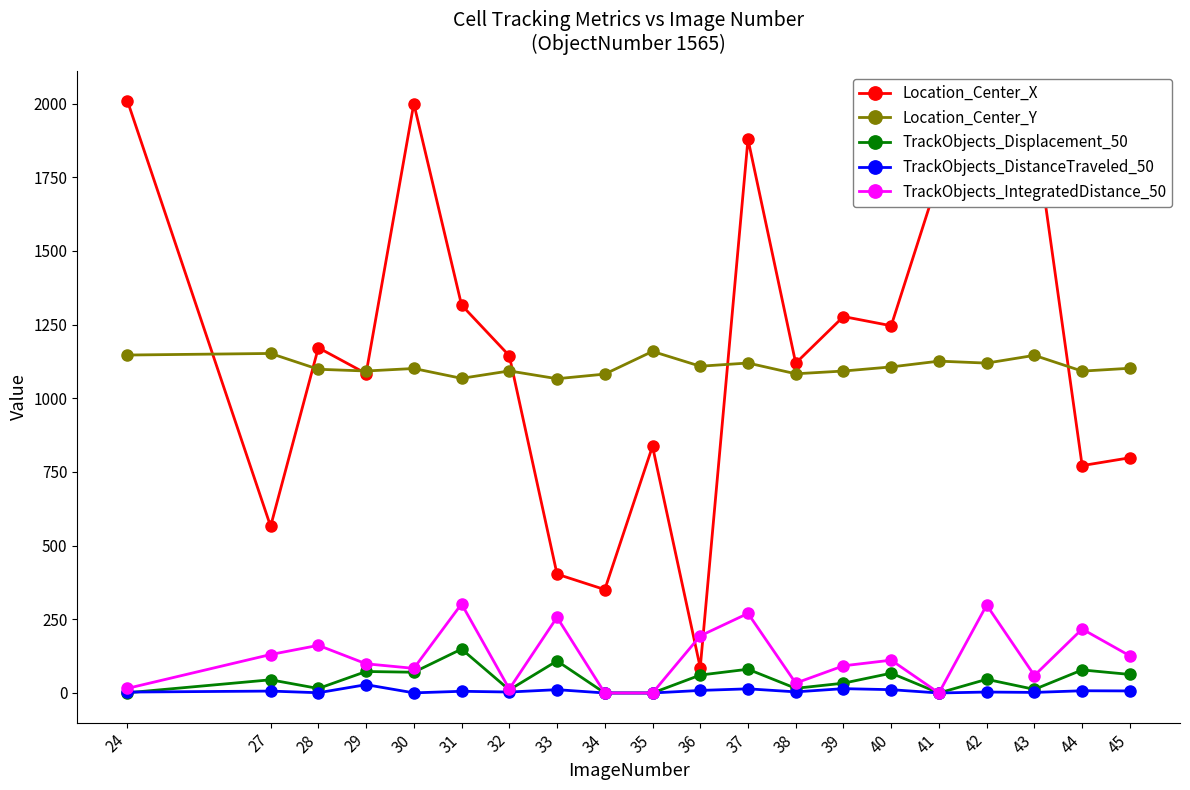

Is the value of Location_Center_X at 35 greater than the value of TrackObjects_DistanceTraveled_50 at 32?

Yes